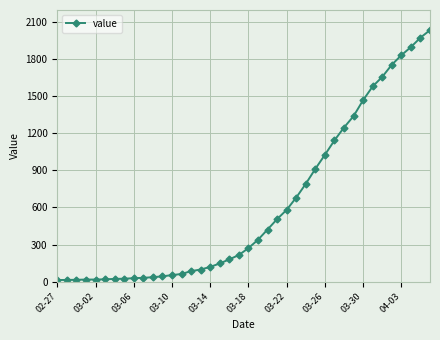

What is the greatest value displayed?

2032